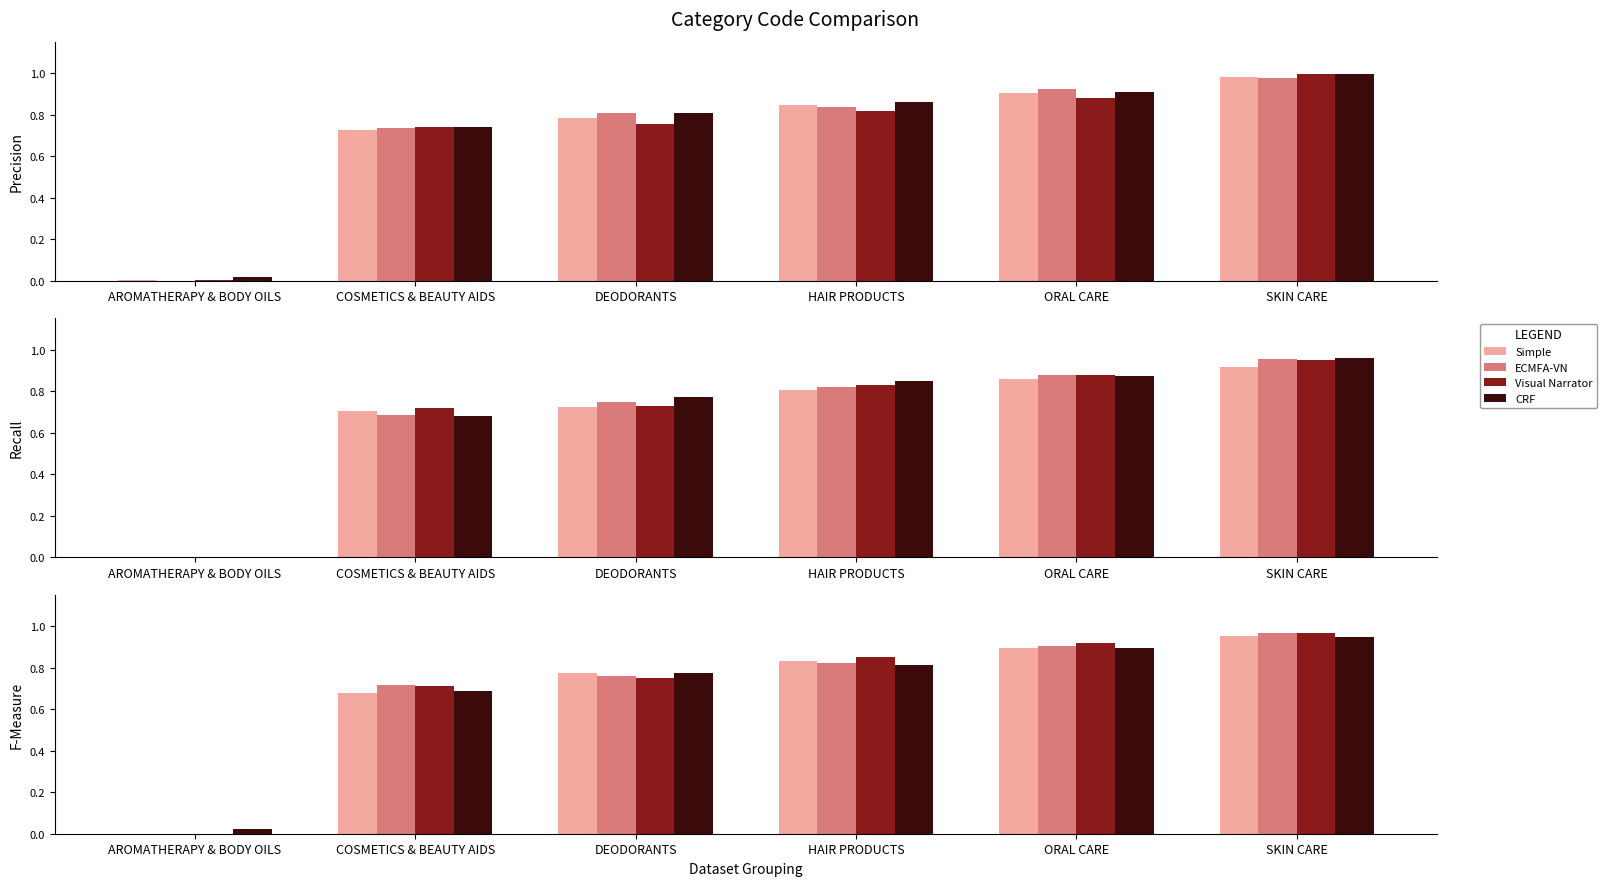

What is the label of the 6th bar from the left?

SKIN CARE